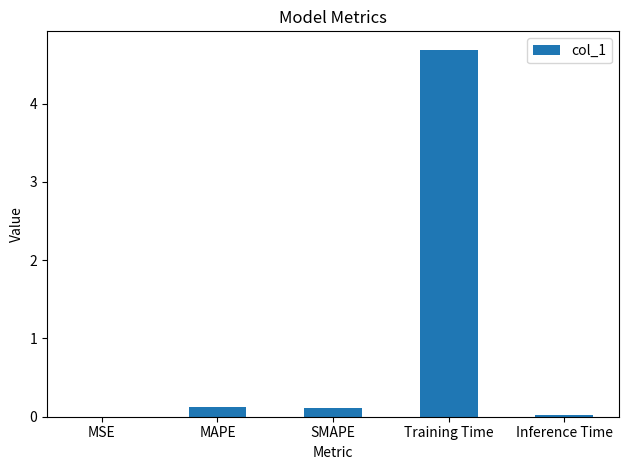

True or false: the data shows 0.0 at Inference Time.

True